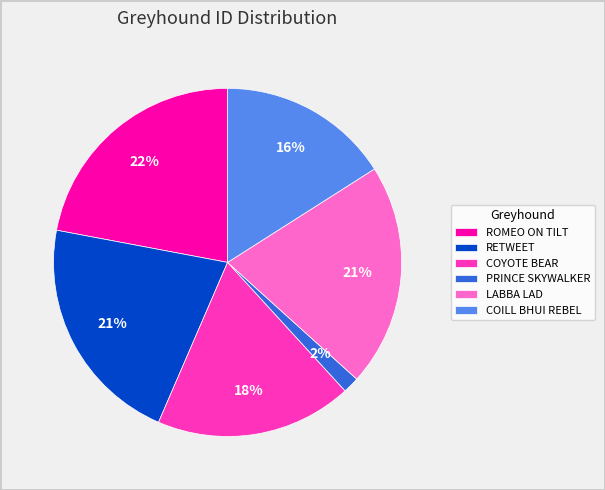

What is the largest slice in the pie chart?

ROMEO ON TILT